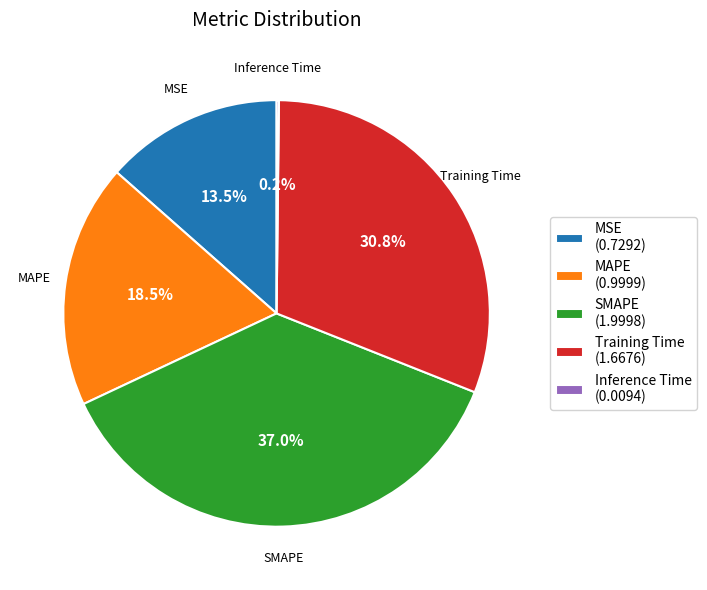

Between MAPE (0.9999) and SMAPE (1.9998), which is larger?

SMAPE (1.9998)